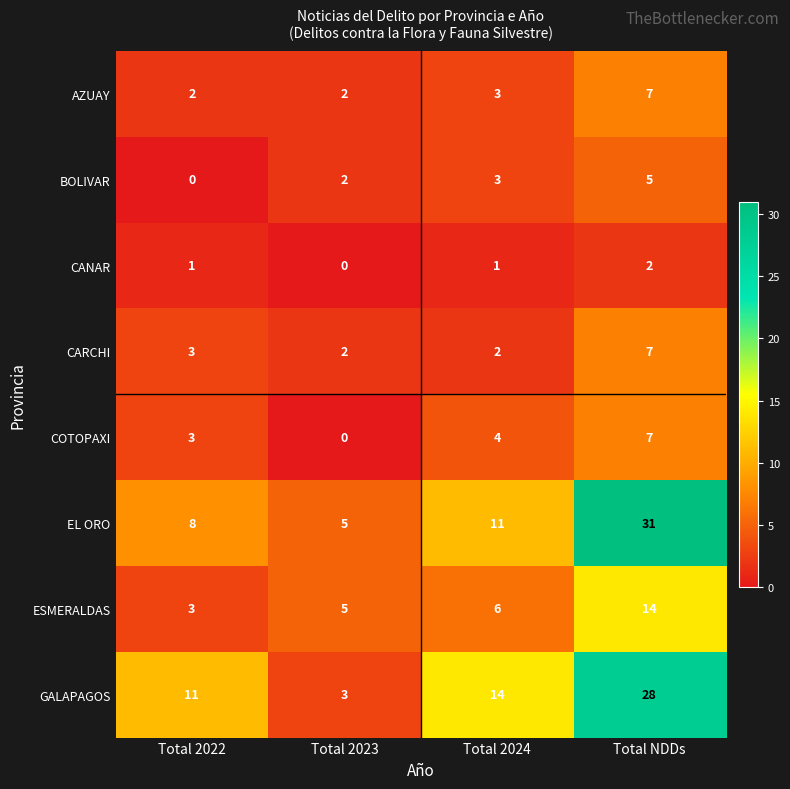

At which category does the chart reach its peak across all series?

Total NDDs